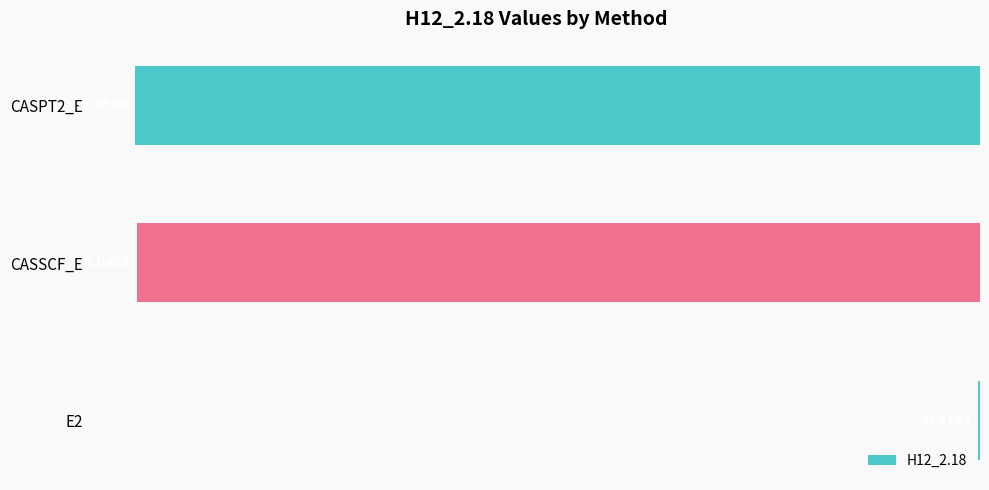

Between CASSCF_E and CASPT2_E, which is larger?

CASSCF_E